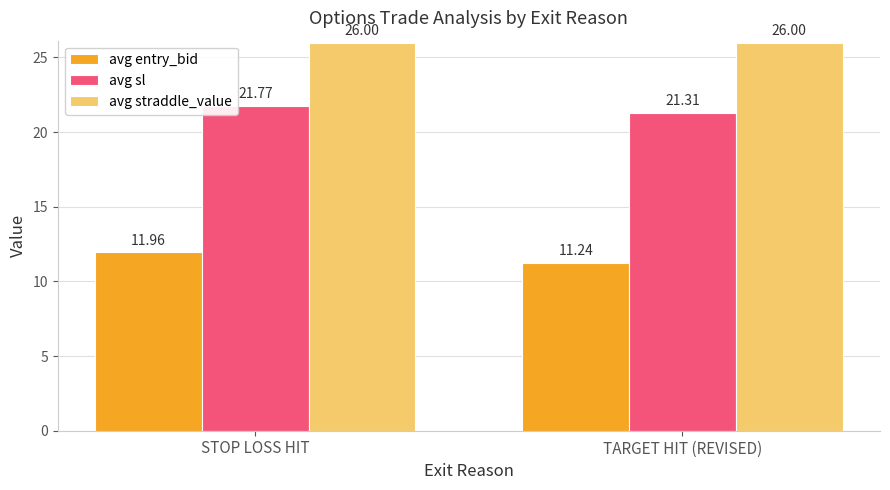

How many bars are there in each group?

3